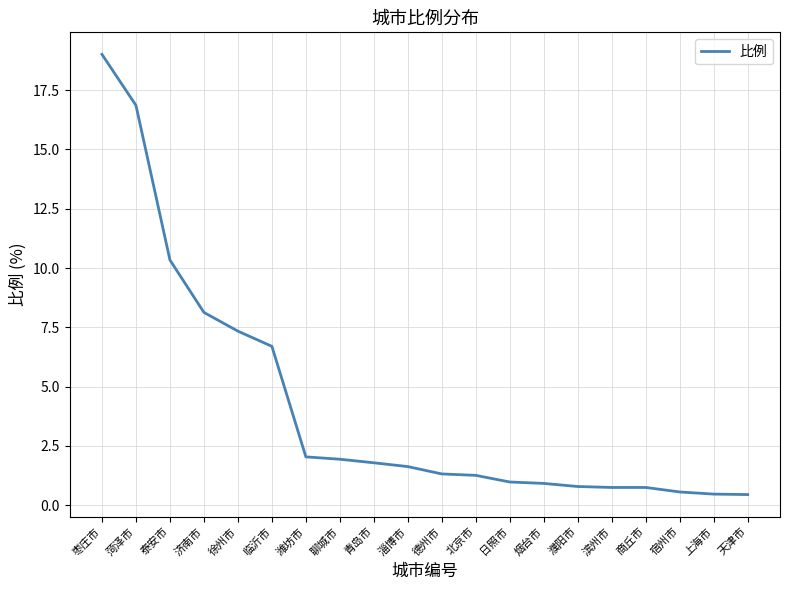

Where is the data nearest to the value 9?

济南市